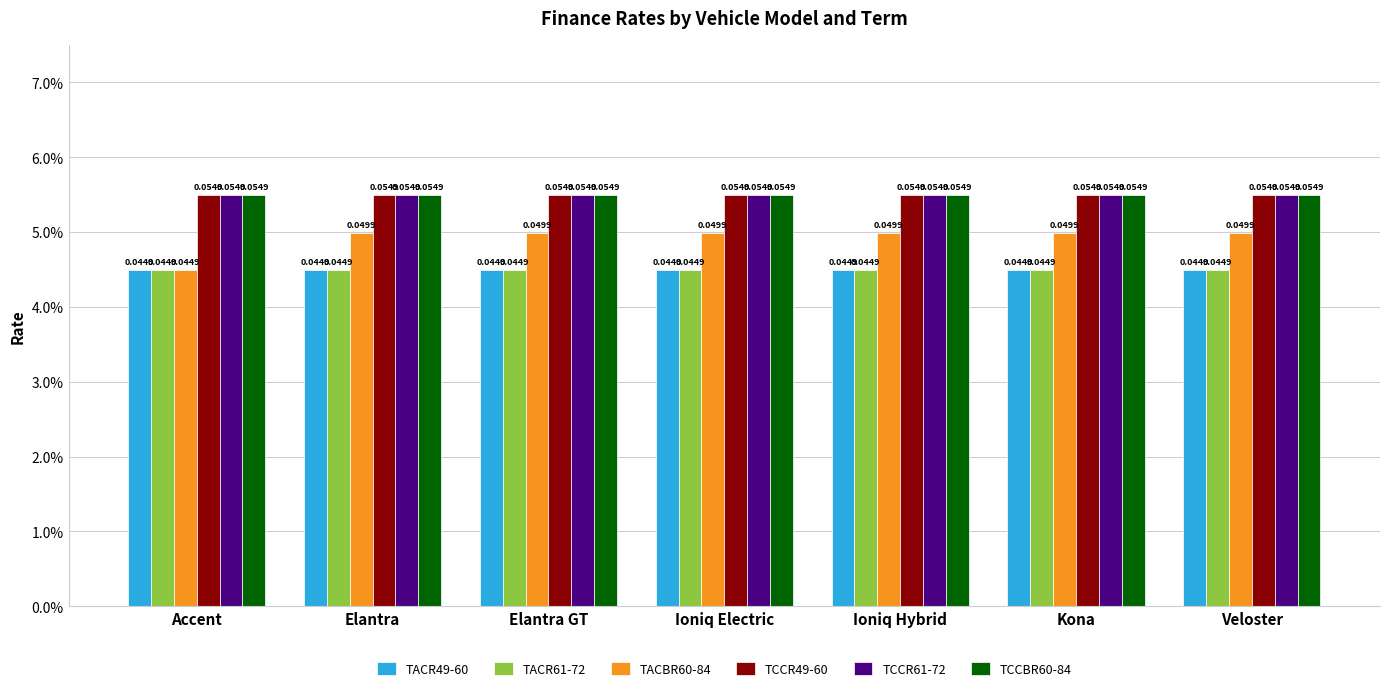

Does the chart contain any negative values?

No